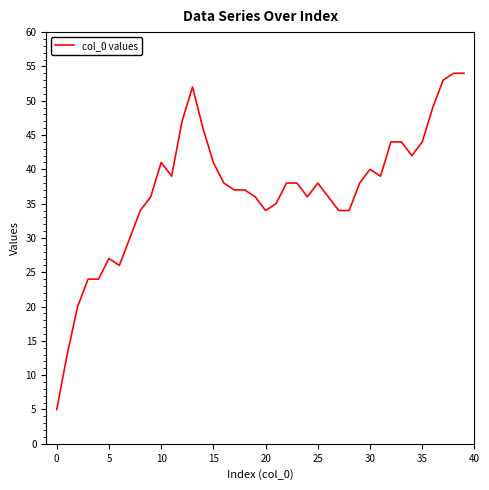

Reading left to right, list all the values displayed in this chart.

5	13	20	24	24	27	26	30	34	36	41	39	47	52	46	41	38	37	37	36	34	35	38	38	36	38	36	34	34	38	40	39	44	44	42	44	49	53	54	54